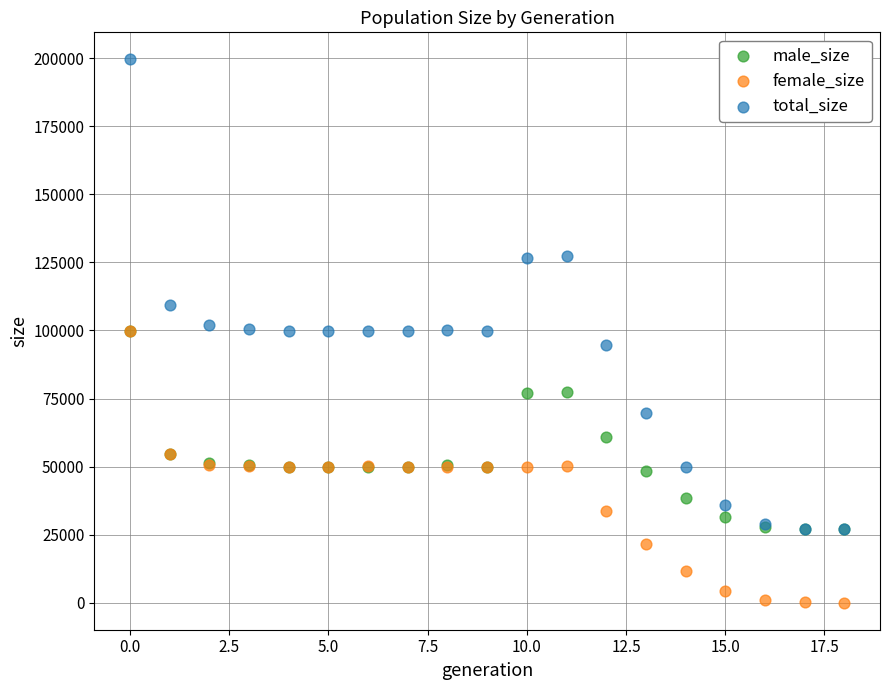

In the male_size series, what Y value is closest to 63396?

60974